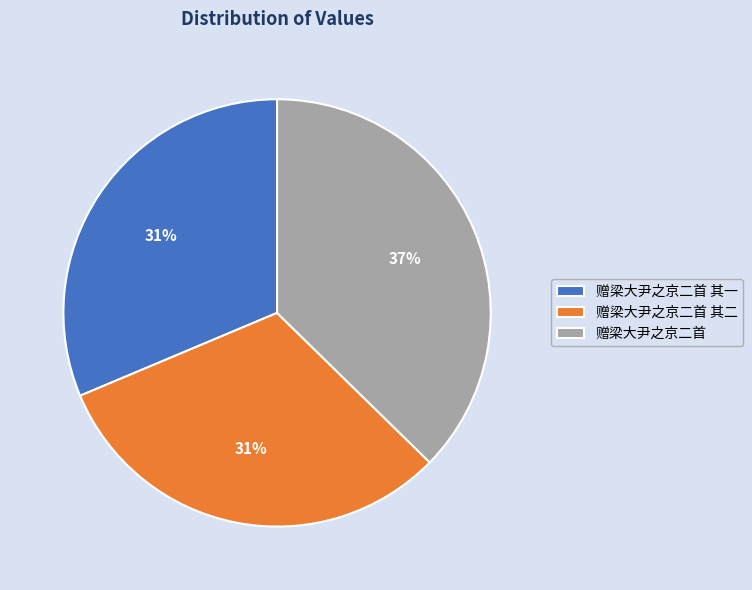

Which slice is the largest?

赠梁大尹之京二首